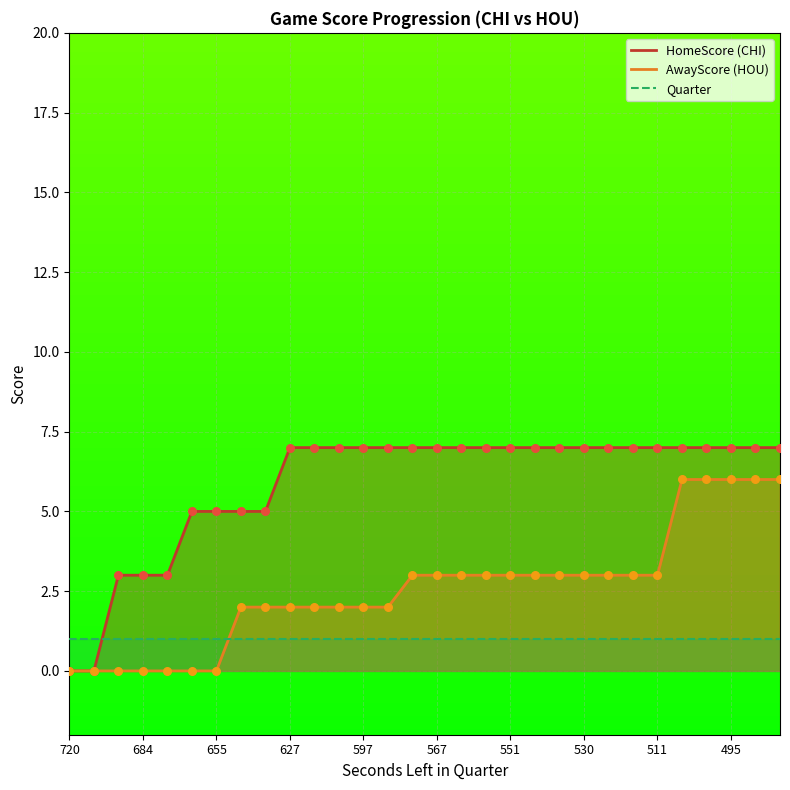

Which series reaches the minimum Y coordinate?

HomeScore